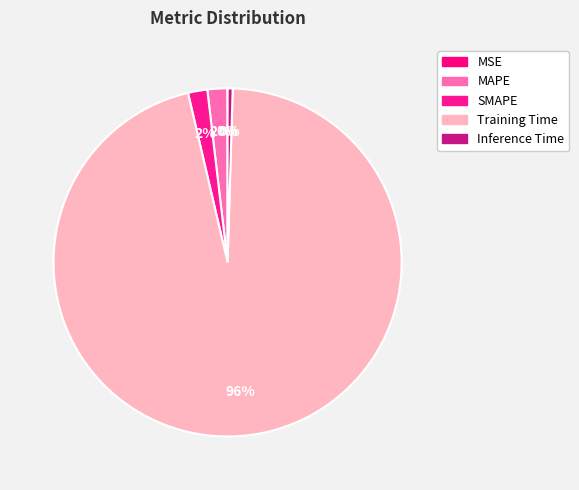

Which category has the smallest portion of the pie?

MSE